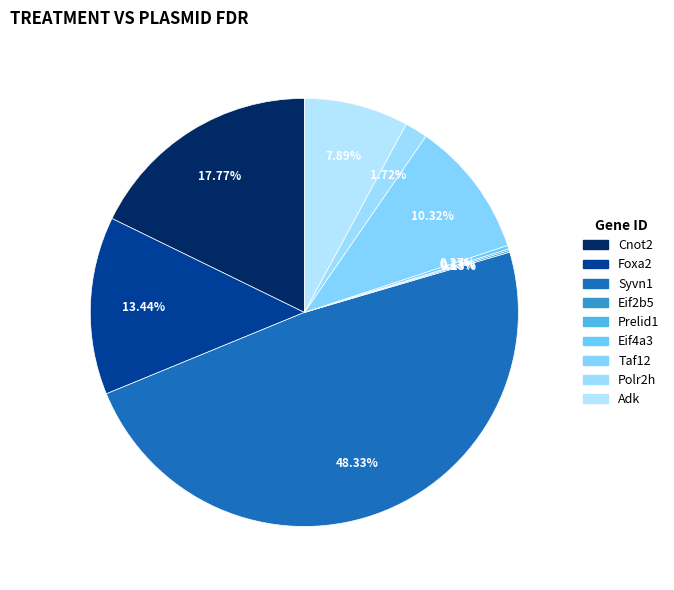

What portion of the pie excludes Adk?

92.1%